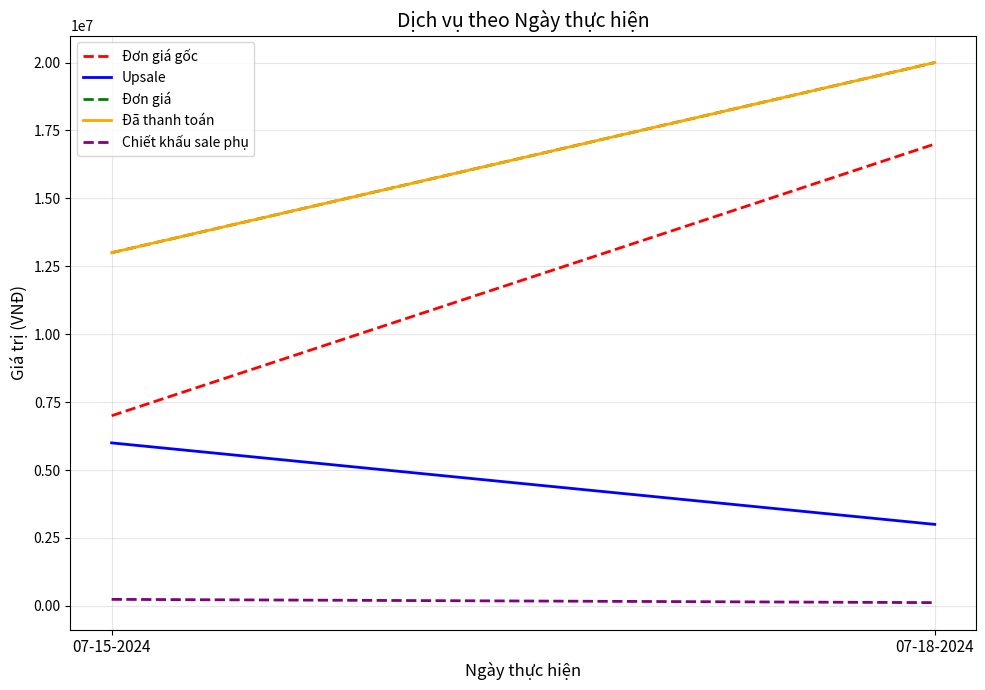

Count the Đơn giá values in the range 13000000 to 20000000.

2